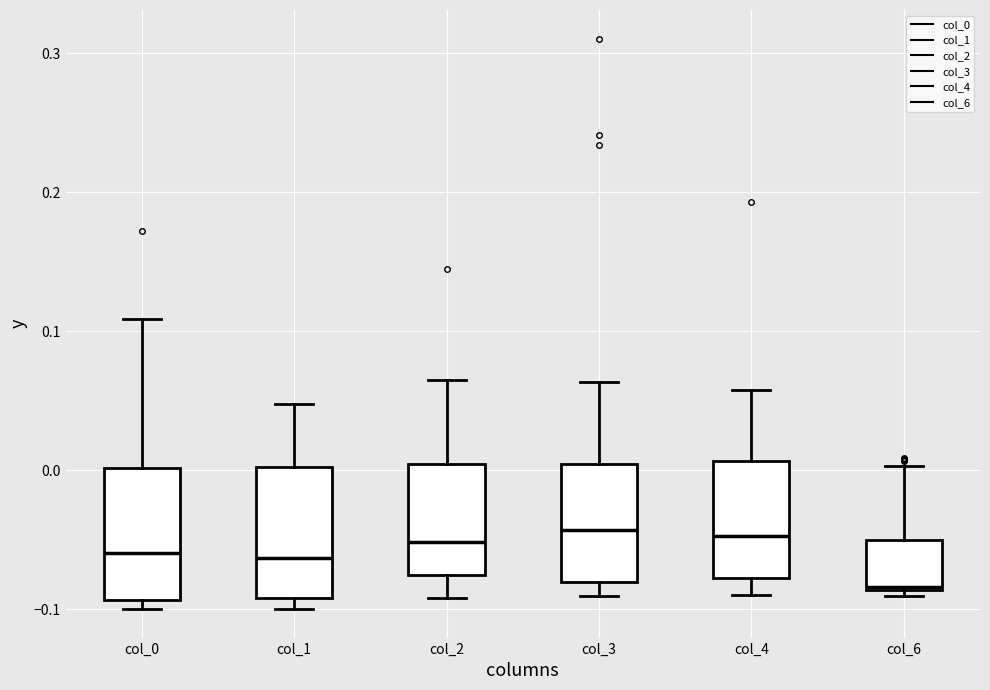

Where does the upper whisker of the box for col_4 end on the y-axis? The values are not printed on the chart, so give them approximately, as read against the axis.

0.06